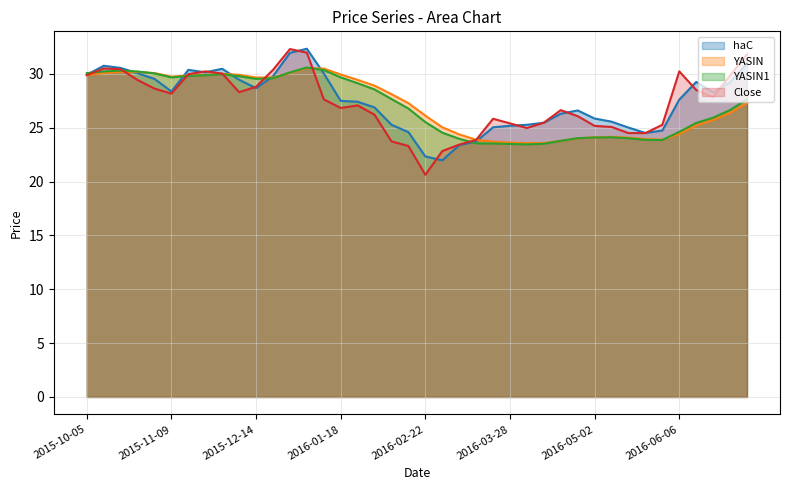

What is the difference between the maximum and second lowest values in the Close series?

9.5